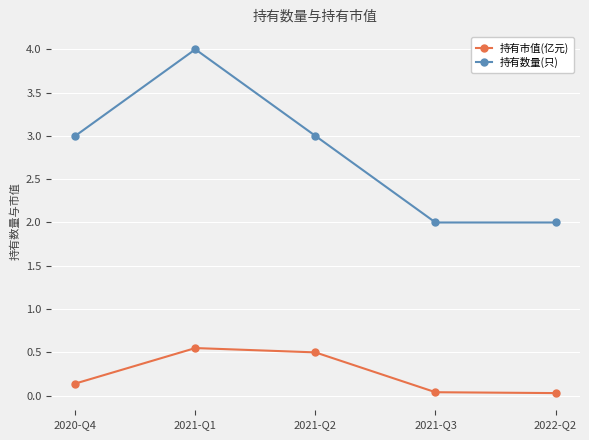

What is the value of the 持有数量(只) point at the 1st from the left?

3.0